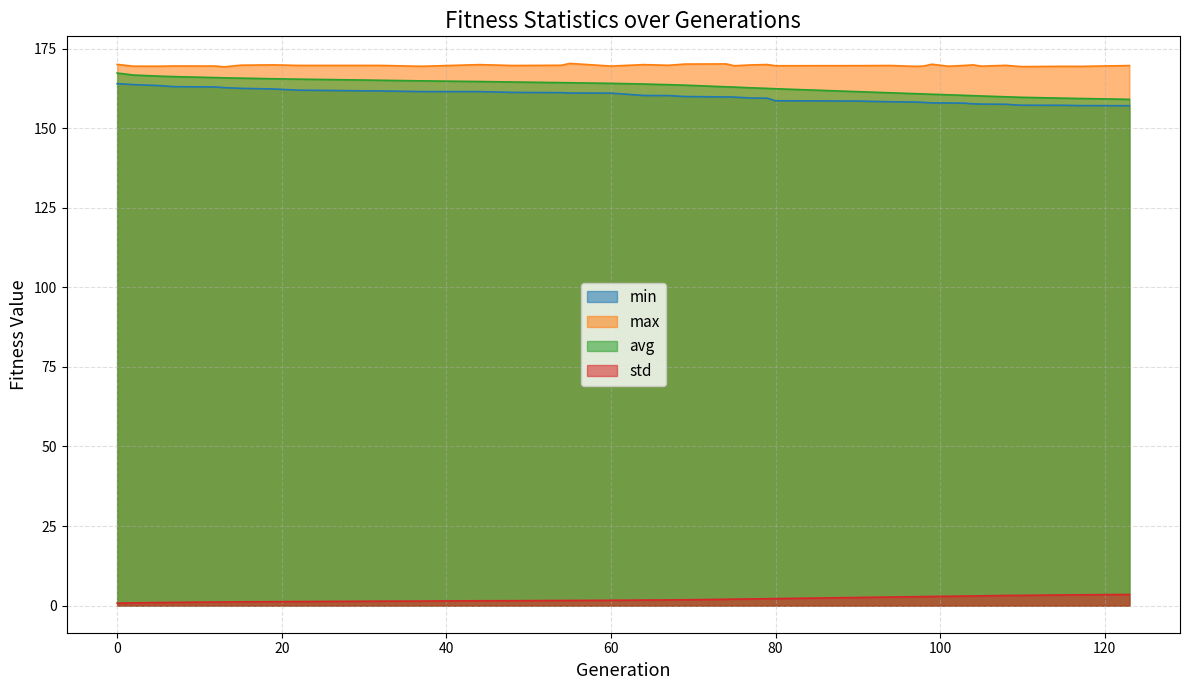

Between 13 and 117, which series saw the biggest shift?

avg